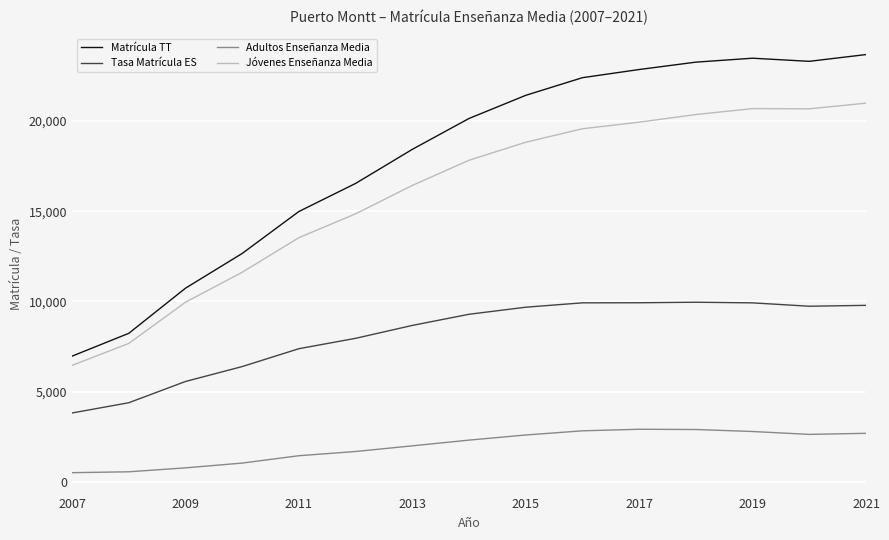

List the series in order of their peak value, lowest first.

Adultos Enseñanza Media, Tasa Matrícula ES, Jóvenes Enseñanza Media, Matrícula TT